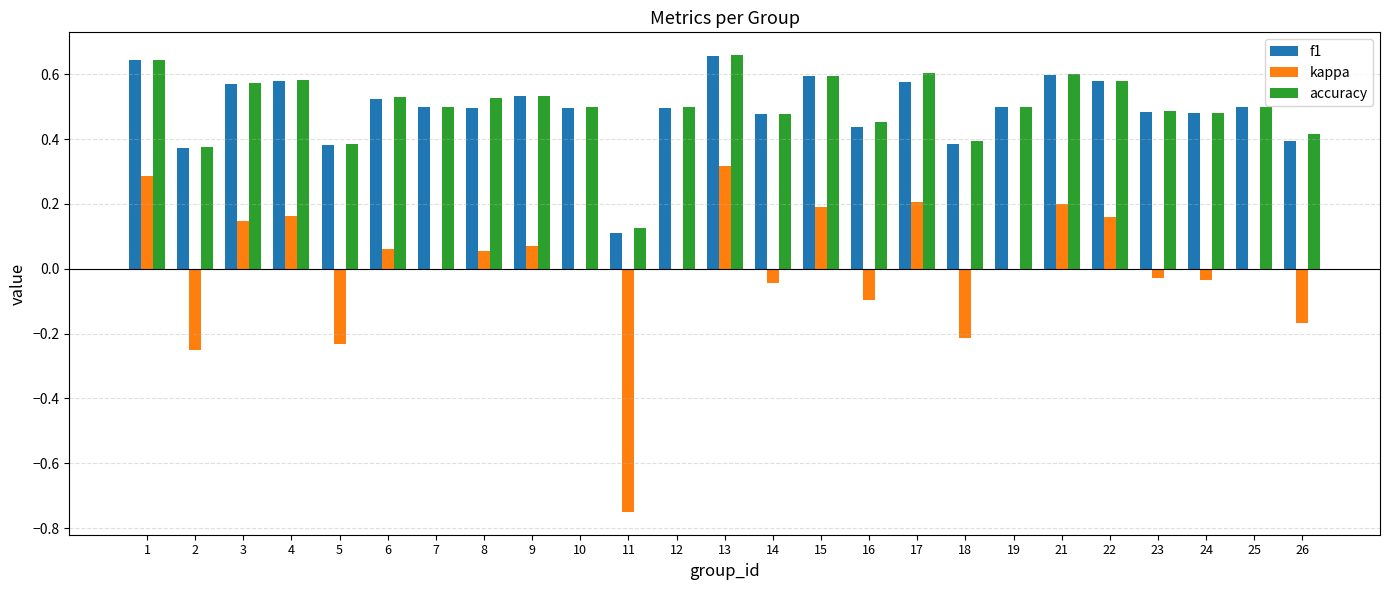

What is the sum of all accuracy values?

12.5